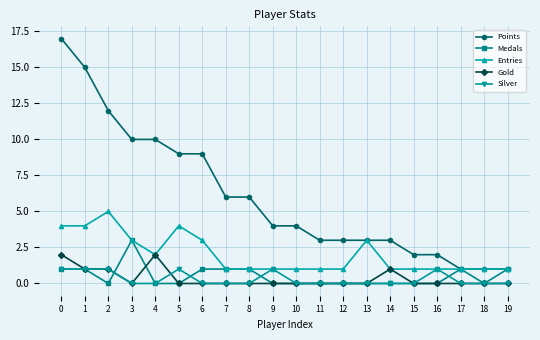

Read the Entries value at 7.

1